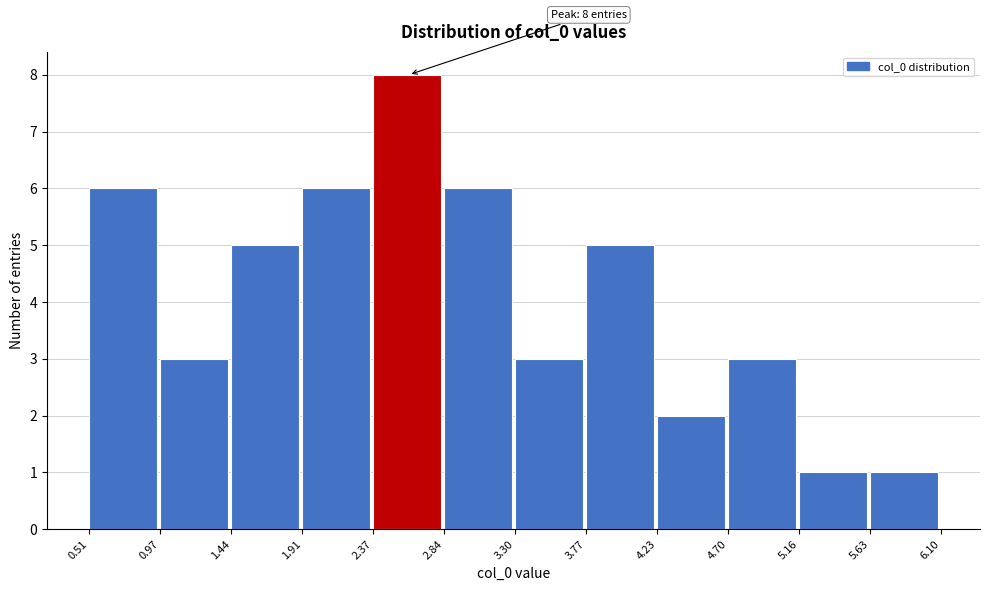

Over which range of the x-axis is the bar tallest?

2.37 to 2.84